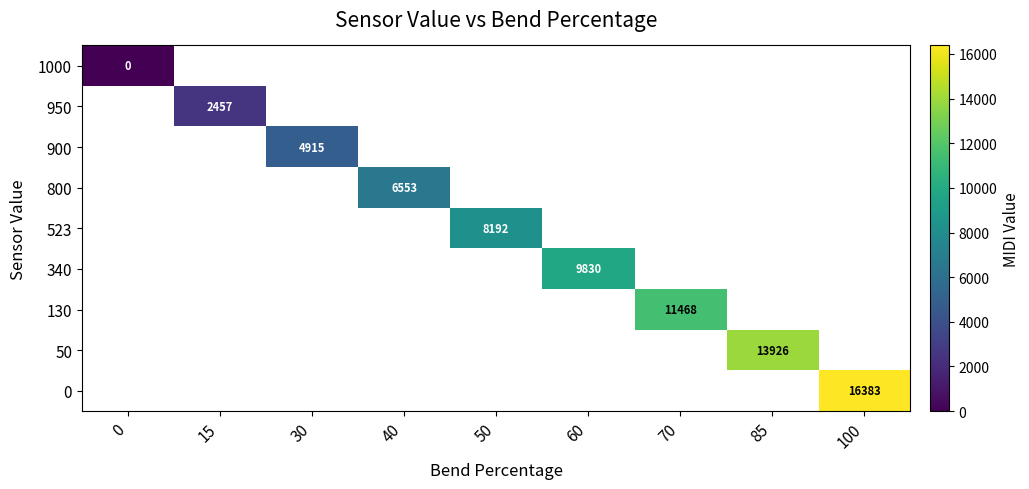

True or false: 523 has a value of 3837 at 50.

False